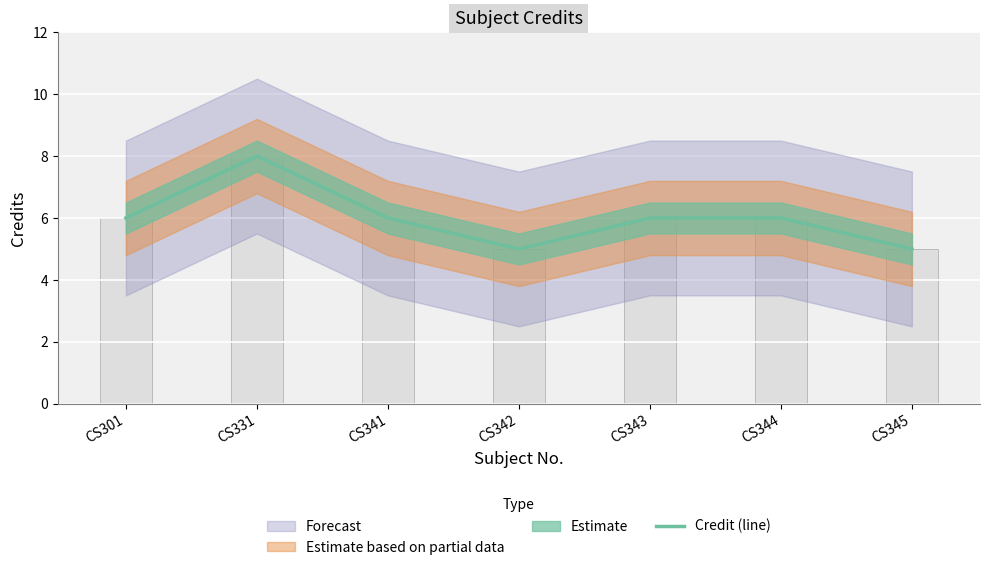

What is the average value?

6